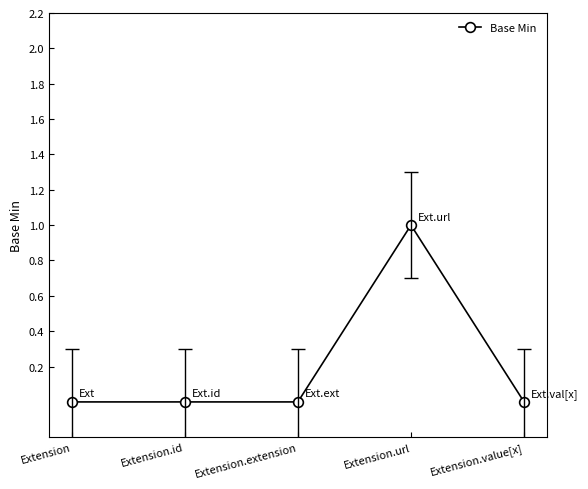

What is the change in value from Extension.id to Extension.url?

+1